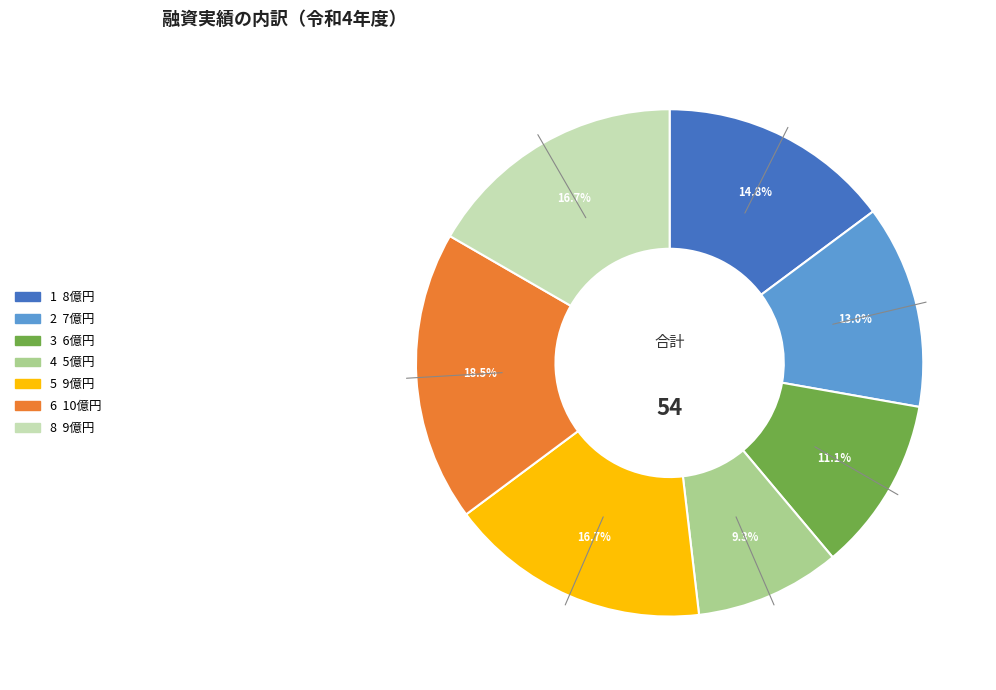

Between 6 and 5, which is larger?

6